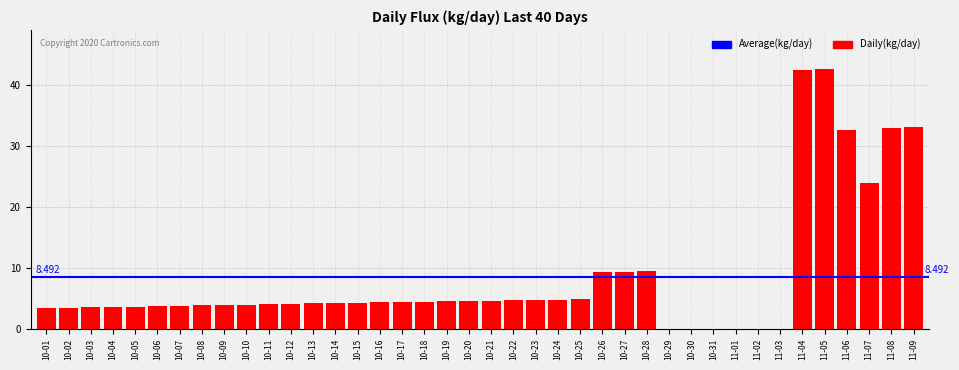

How many distinct data groups are displayed?

1